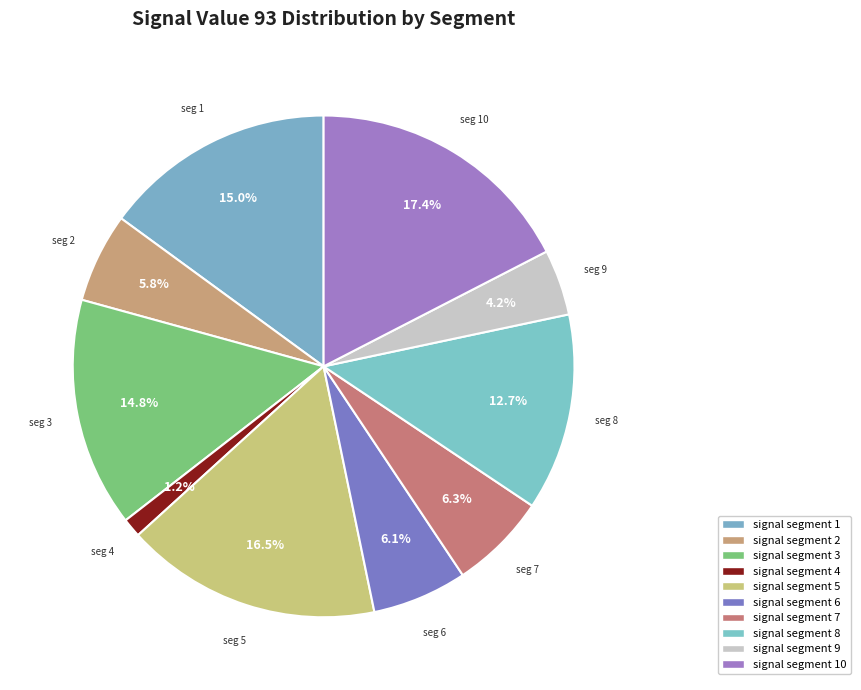

To the nearest percent, what is the difference between the signal segment 9 and signal segment 8 slice percentages?

8%